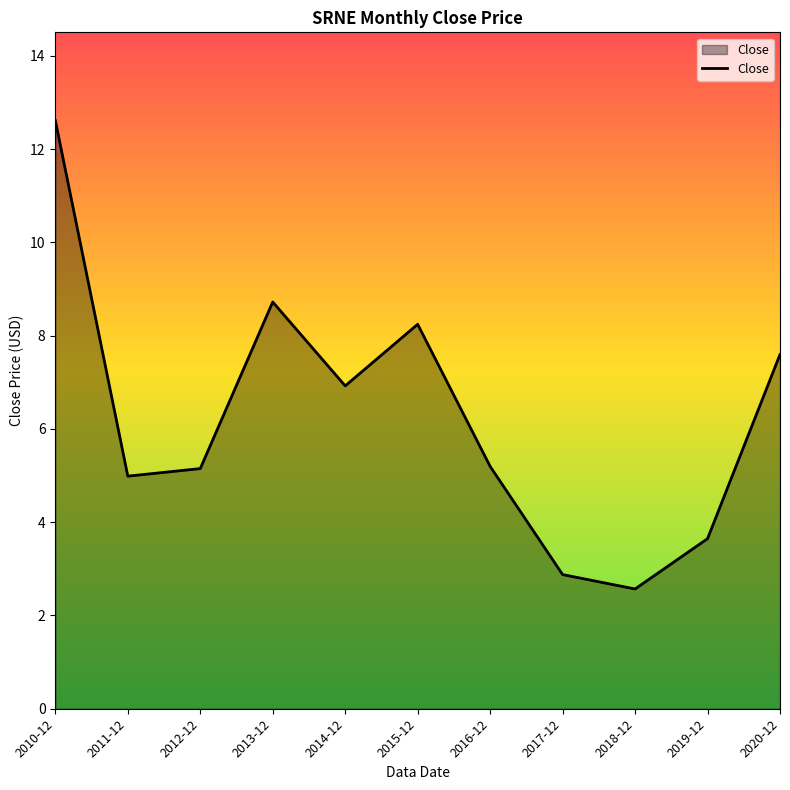

Where is the first local maximum?

2013-12